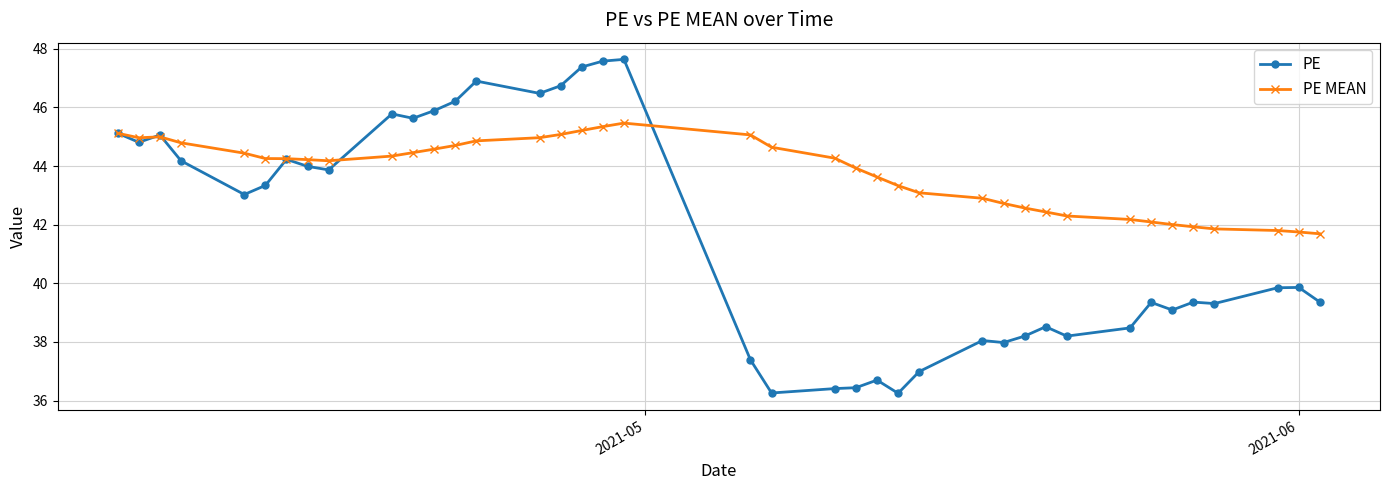

Which series has the largest total across all categories?

PE MEAN